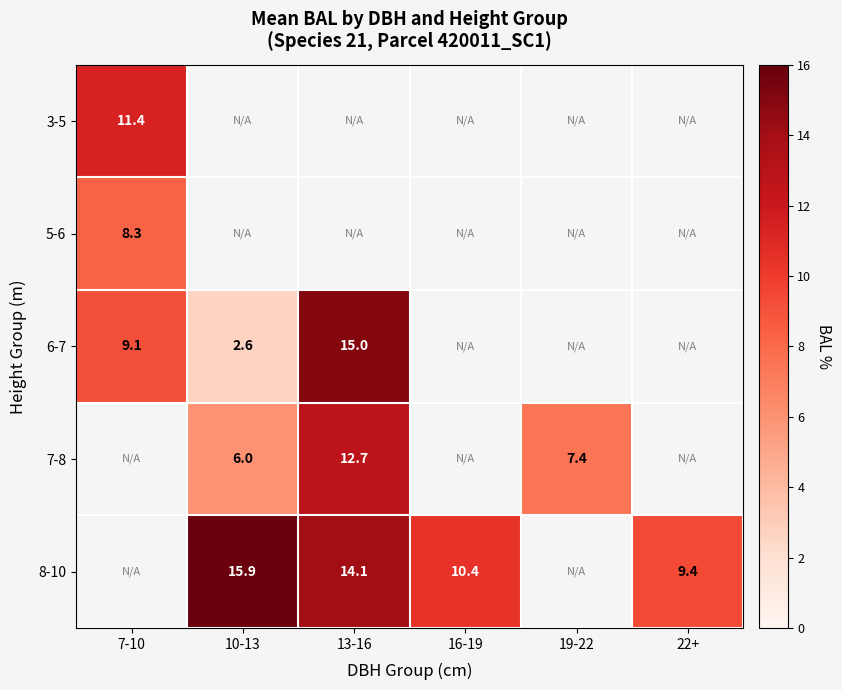

How many positive values does the 5-6 series have?

1